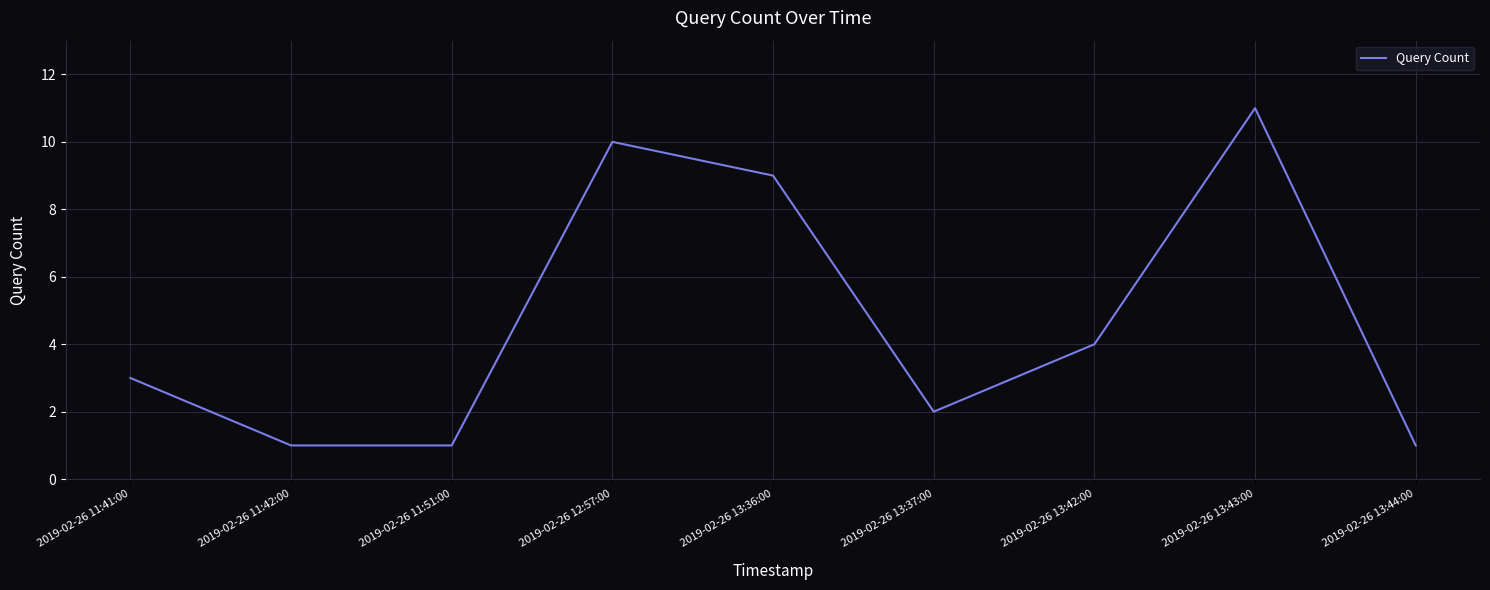

Does the chart have visible grid lines?

Yes